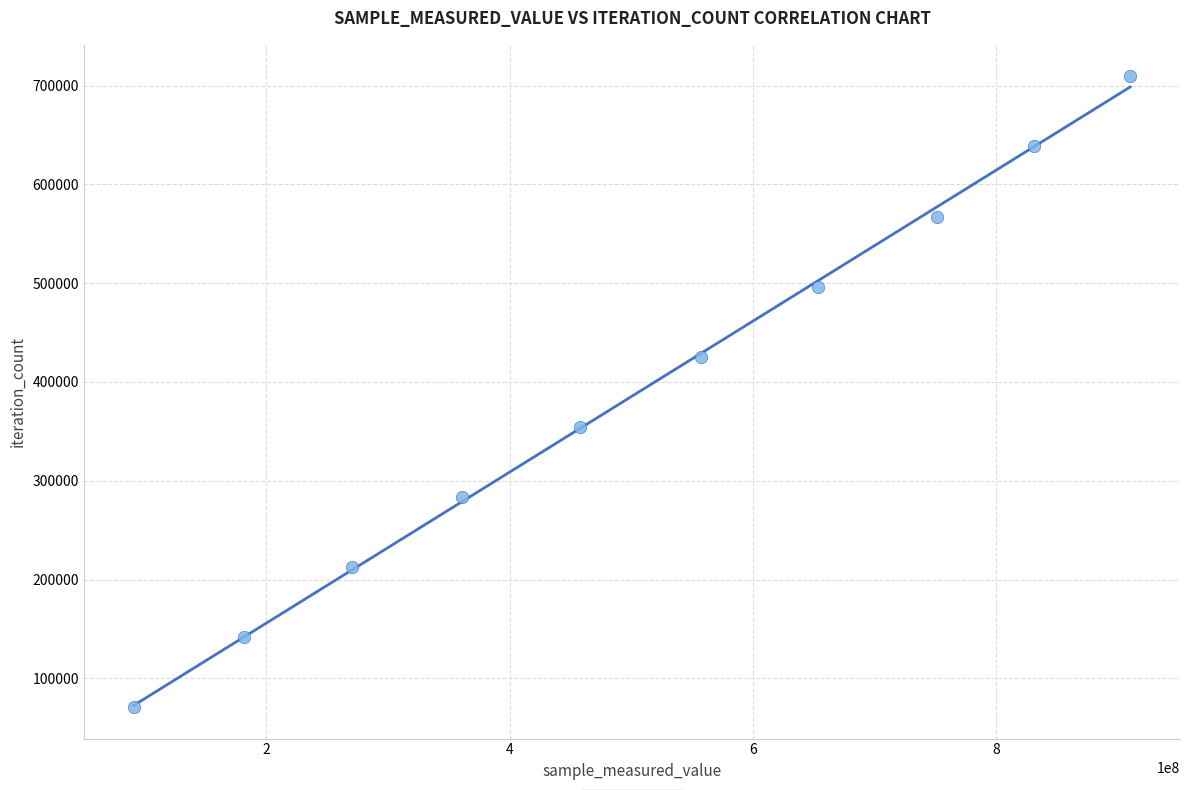

What is the average Y value?

390104